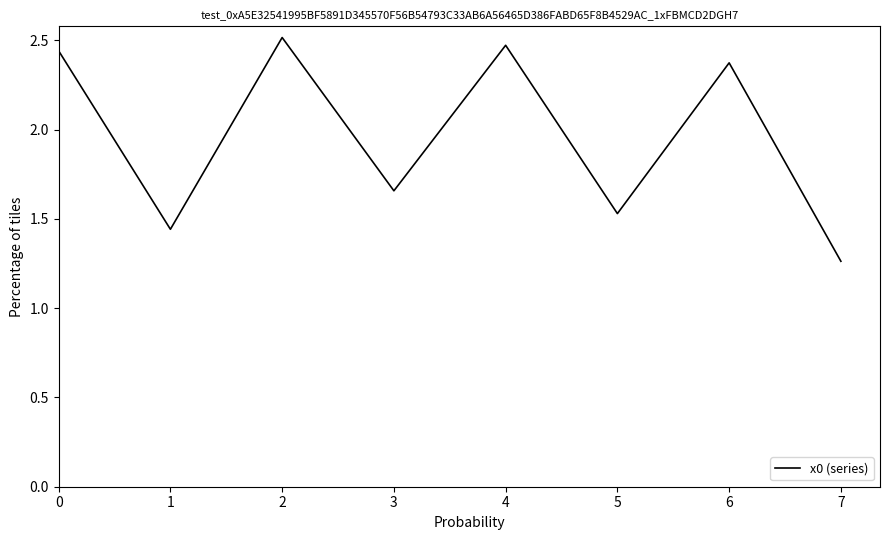

Count the values in the range 1 to 2.

4